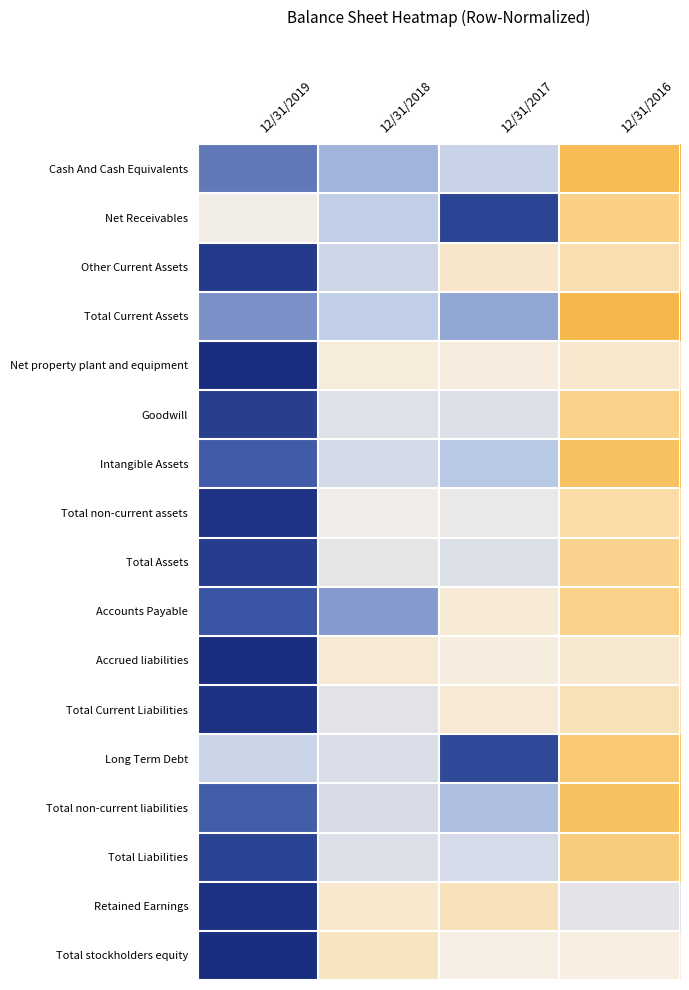

Reading left to right, extract all data points from this chart.

Cash And Cash Equivalents: 12/31/2019=0.9	12/31/2018=0.5	12/31/2017=0.2	12/31/2016=-1.7
Net Receivables: 12/31/2019=-0.4	12/31/2018=0.3	12/31/2017=1.4	12/31/2016=-1.3
Other Current Assets: 12/31/2019=1.6	12/31/2018=0.1	12/31/2017=-0.7	12/31/2016=-1.0
Total Current Assets: 12/31/2019=0.8	12/31/2018=0.3	12/31/2017=0.6	12/31/2016=-1.7
Net property plant and equipment: 12/31/2019=1.7	12/31/2018=-0.5	12/31/2017=-0.5	12/31/2016=-0.7
Goodwill: 12/31/2019=1.5	12/31/2018=-0.1	12/31/2017=-0.1	12/31/2016=-1.3
Intangible Assets: 12/31/2019=1.2	12/31/2018=0.0	12/31/2017=0.4	12/31/2016=-1.6
Total non-current assets: 12/31/2019=1.6	12/31/2018=-0.3	12/31/2017=-0.3	12/31/2016=-1.1
Total Assets: 12/31/2019=1.5	12/31/2018=-0.2	12/31/2017=-0.1	12/31/2016=-1.3
Accounts Payable: 12/31/2019=1.2	12/31/2018=0.7	12/31/2017=-0.6	12/31/2016=-1.3
Accrued liabilities: 12/31/2019=1.7	12/31/2018=-0.6	12/31/2017=-0.5	12/31/2016=-0.6
Total Current Liabilities: 12/31/2019=1.7	12/31/2018=-0.1	12/31/2017=-0.6	12/31/2016=-0.9
Long Term Debt: 12/31/2019=0.1	12/31/2018=-0.0	12/31/2017=1.3	12/31/2016=-1.5
Total non-current liabilities: 12/31/2019=1.1	12/31/2018=-0.0	12/31/2017=0.5	12/31/2016=-1.6
Total Liabilities: 12/31/2019=1.4	12/31/2018=-0.1	12/31/2017=0.0	12/31/2016=-1.4
Retained Earnings: 12/31/2019=1.7	12/31/2018=-0.7	12/31/2017=-0.9	12/31/2016=-0.2
Total stockholders equity: 12/31/2019=1.7	12/31/2018=-0.8	12/31/2017=-0.4	12/31/2016=-0.5